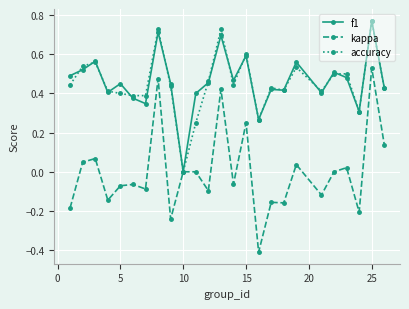

What are all the series names shown in the legend?

f1, kappa, accuracy